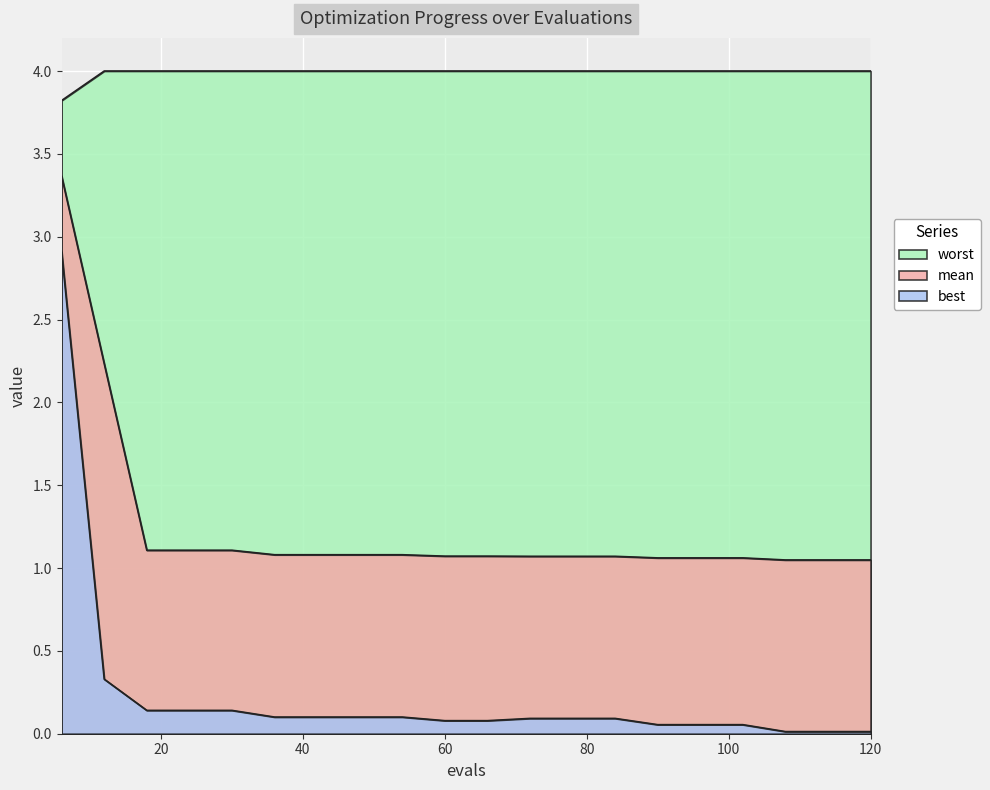

At how many categories does at least one series exceed 3?

20